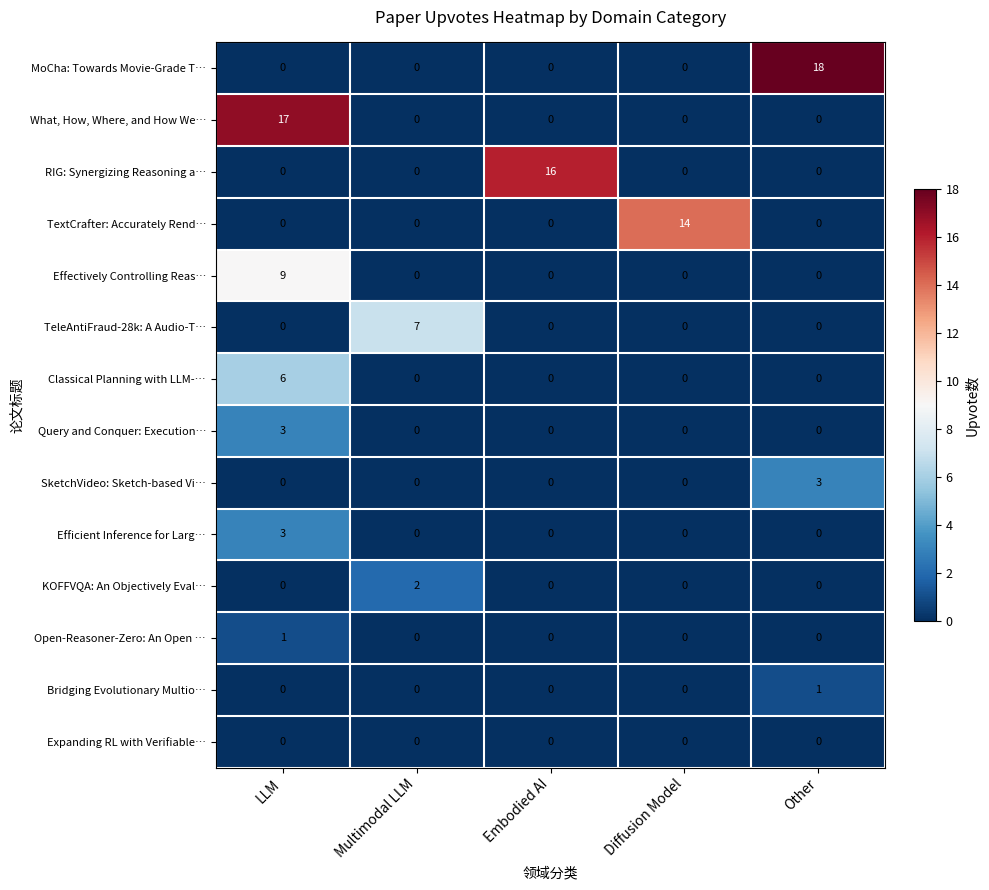

How many SketchVideo: Sketch-based Vi… values are between 0 and 1?

4